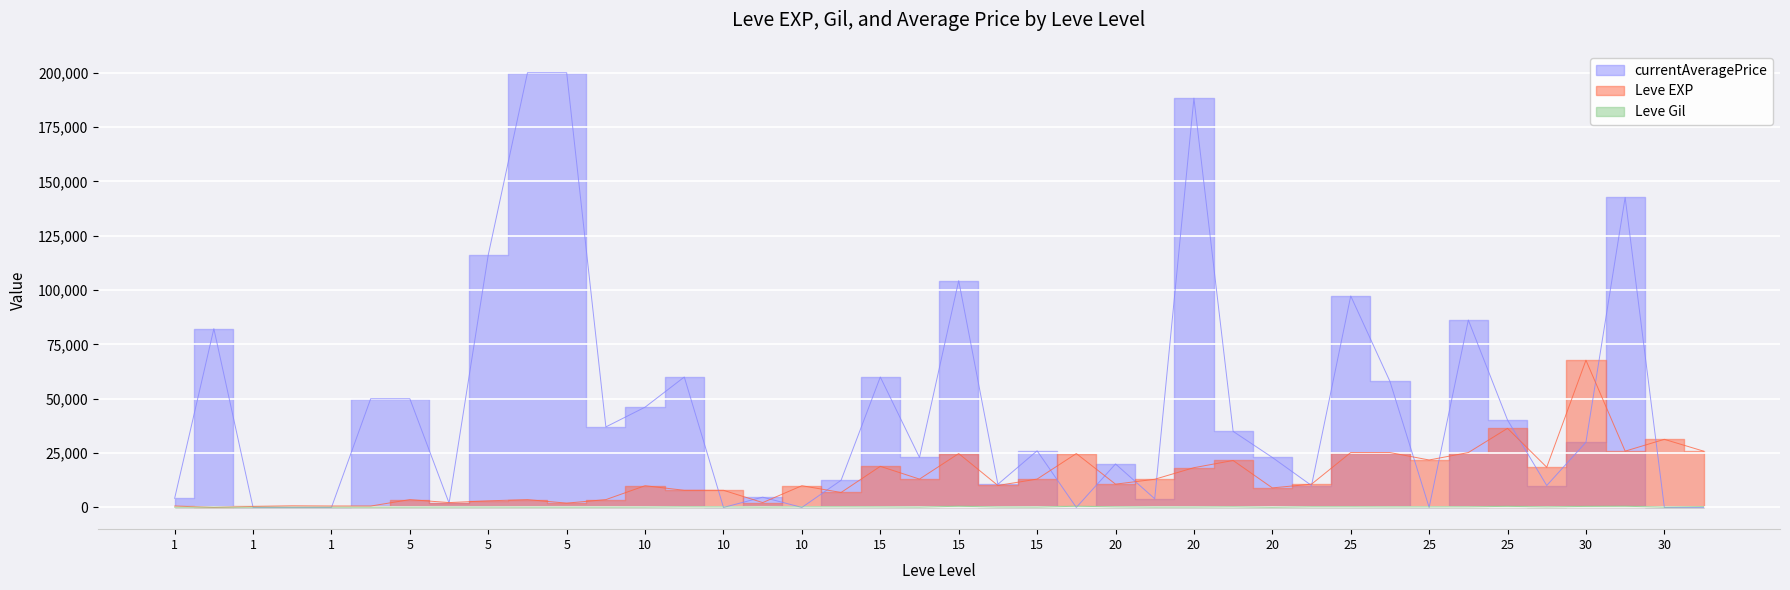

True or false: Leve Gil has more than 1 points higher than both neighbors.

True